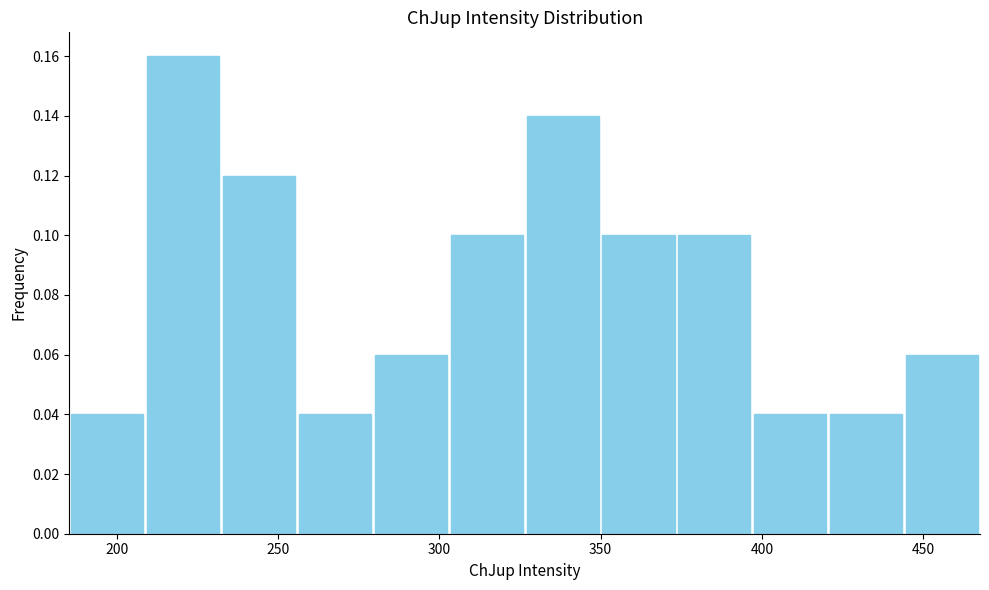

Which range on the x-axis has the tallest bar?

210 to 230